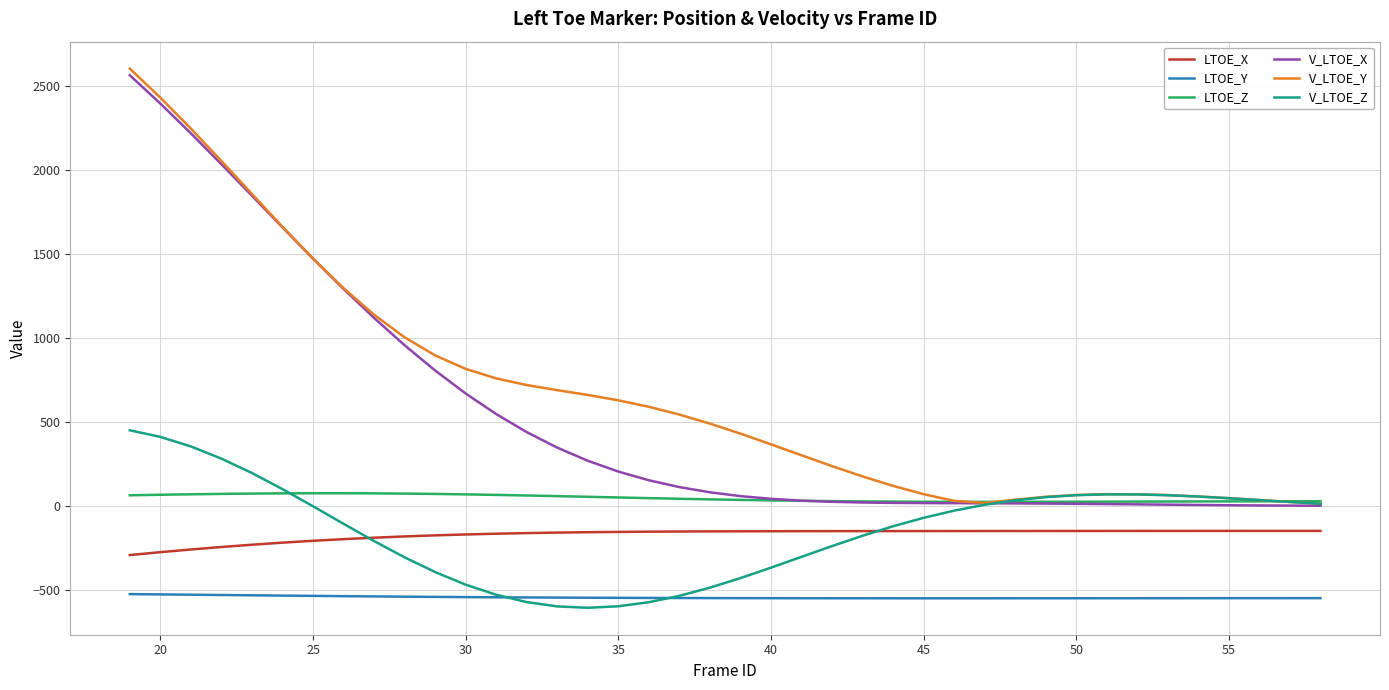

How many categories are shown in the chart?

40